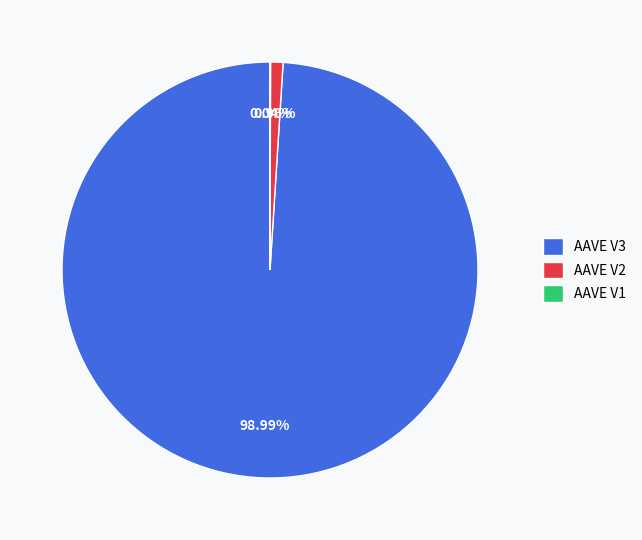

Combined, do AAVE V2 and AAVE V3 account for over 50%?

Yes